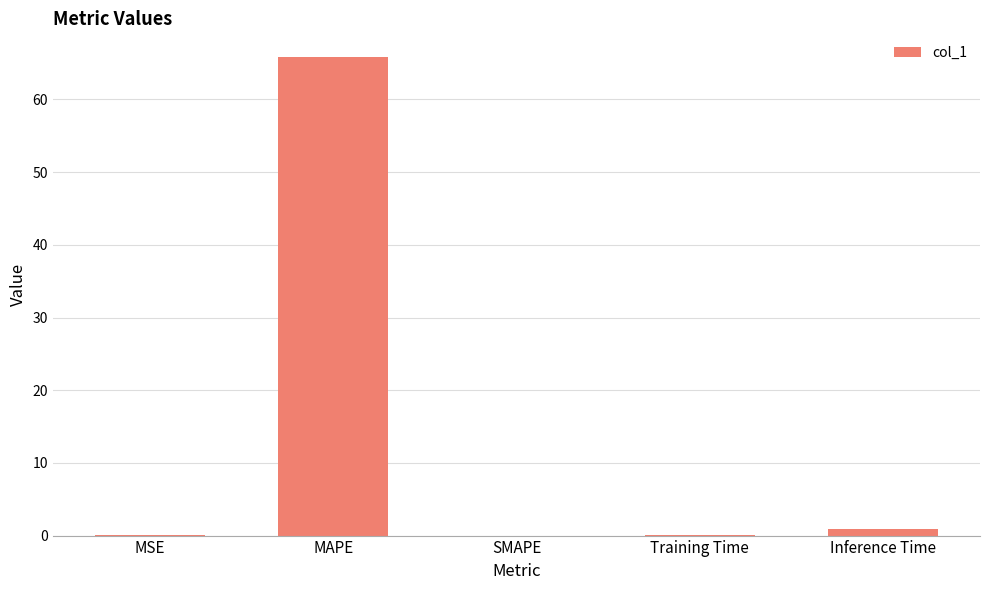

The chart shows a value of 39.7 at MAPE. True or false?

False